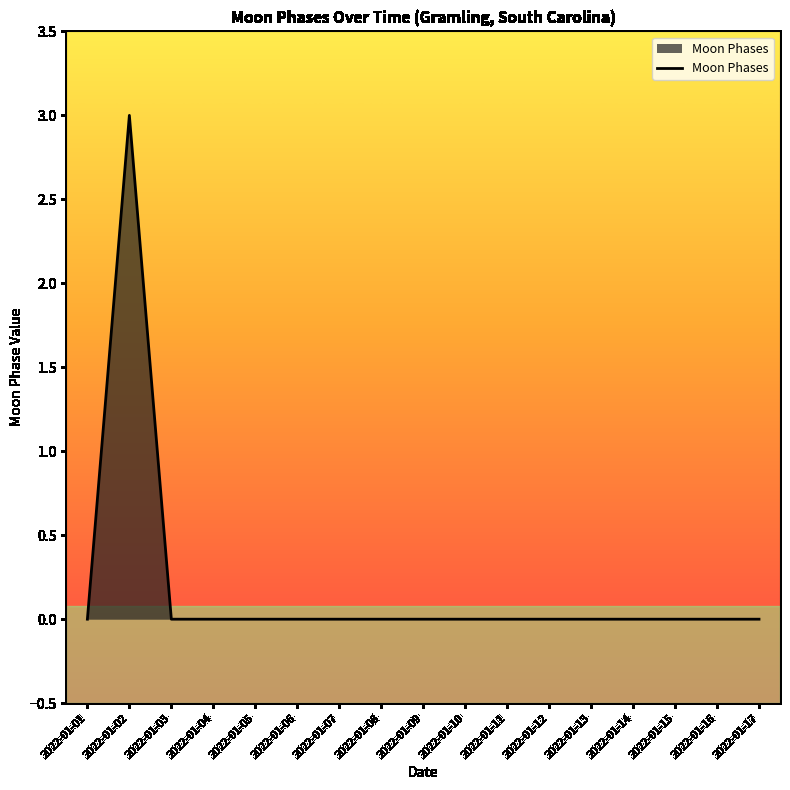

The value at 2022-01-14 is 0. True or false?

True